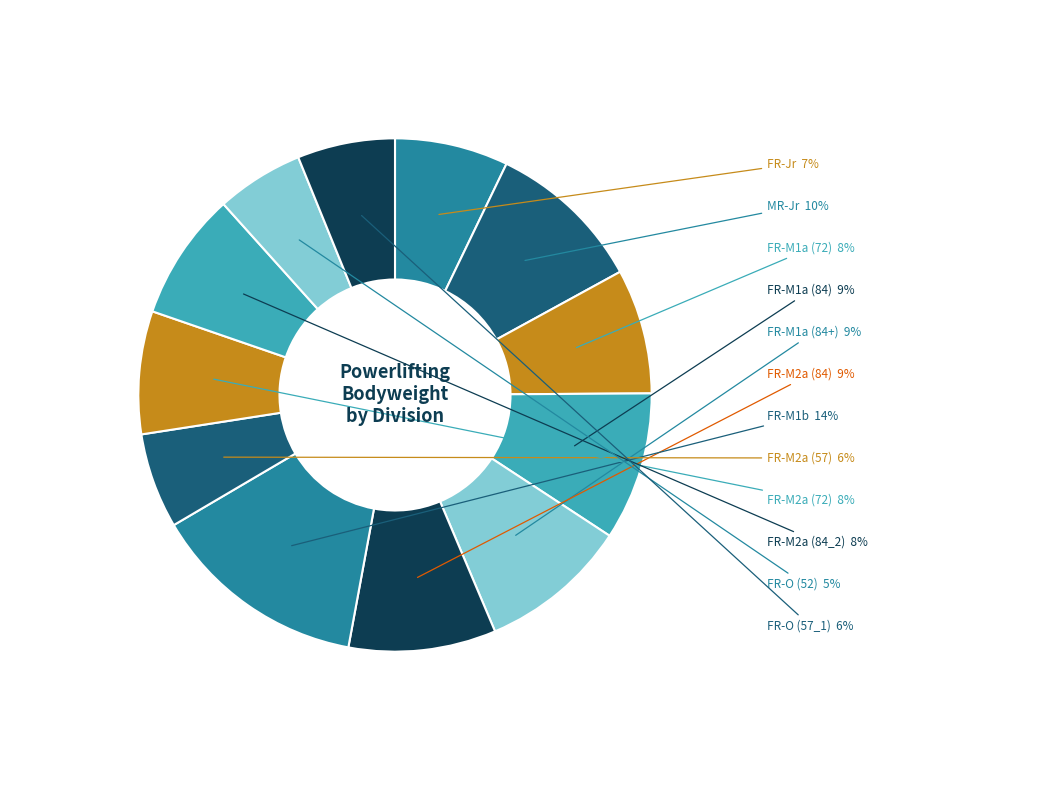

To the nearest percent, what is the average slice percentage?

8%